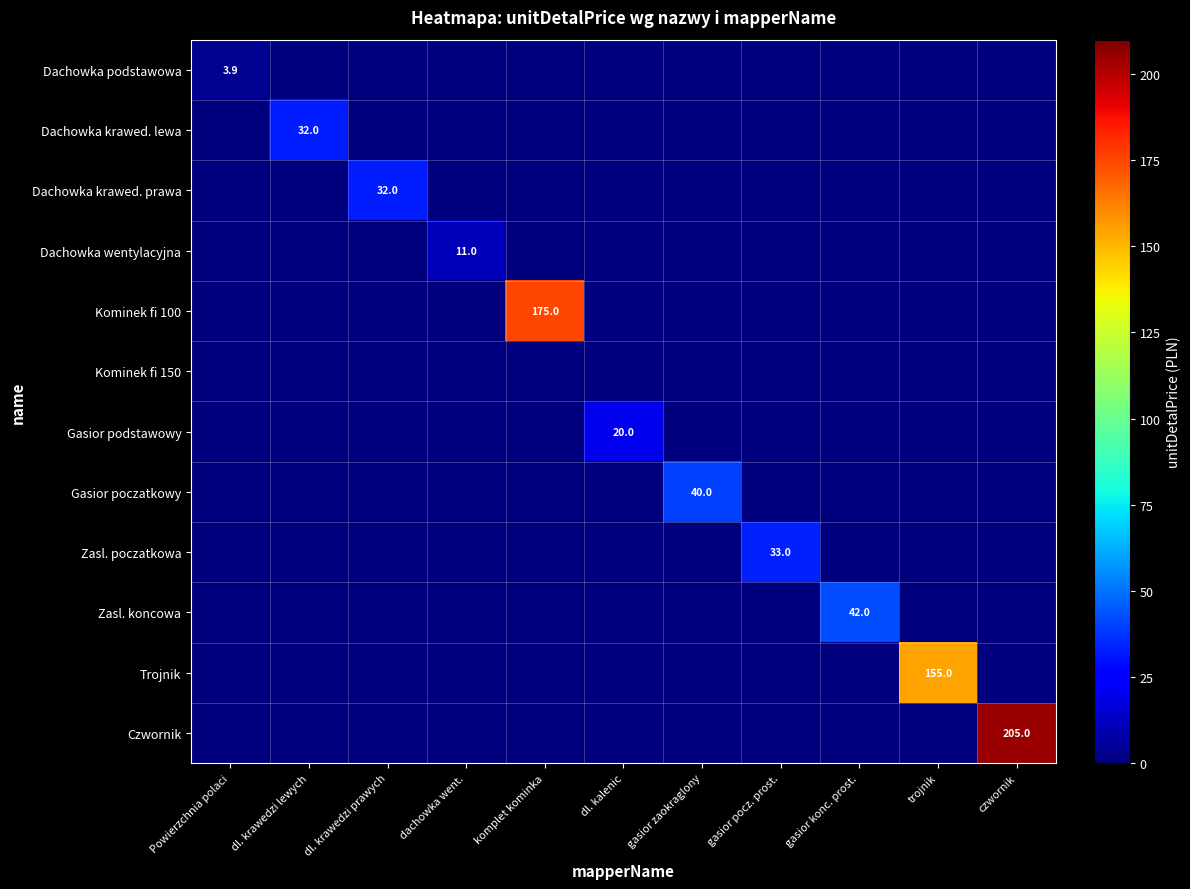

What is the difference between the Gasior poczatkowy values at gasior zaokraglony and komplet kominka?

40.0